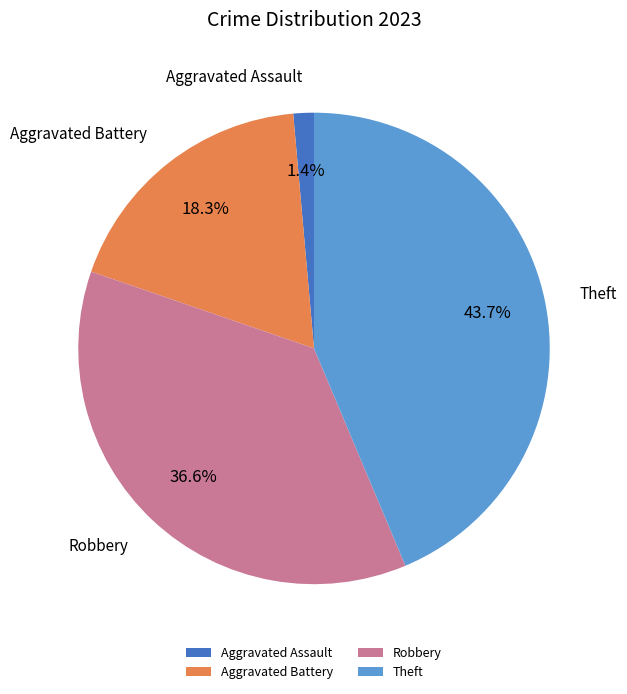

Is there any slice that represents more than half of the pie?

No